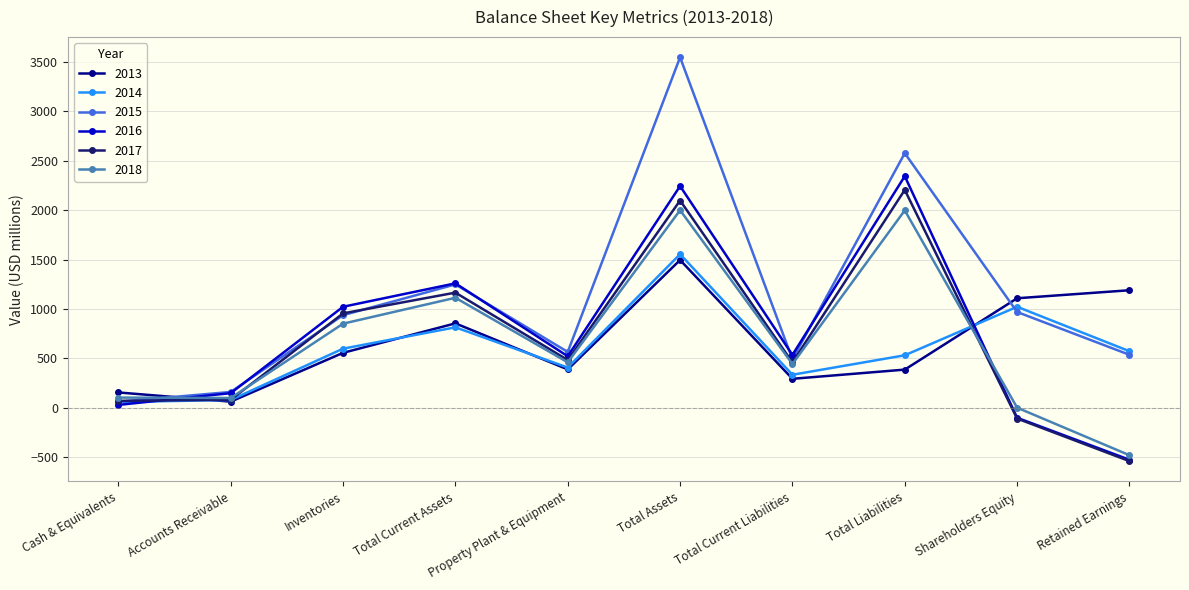

What is the value of the 2016 point at the 2nd from the left?

149